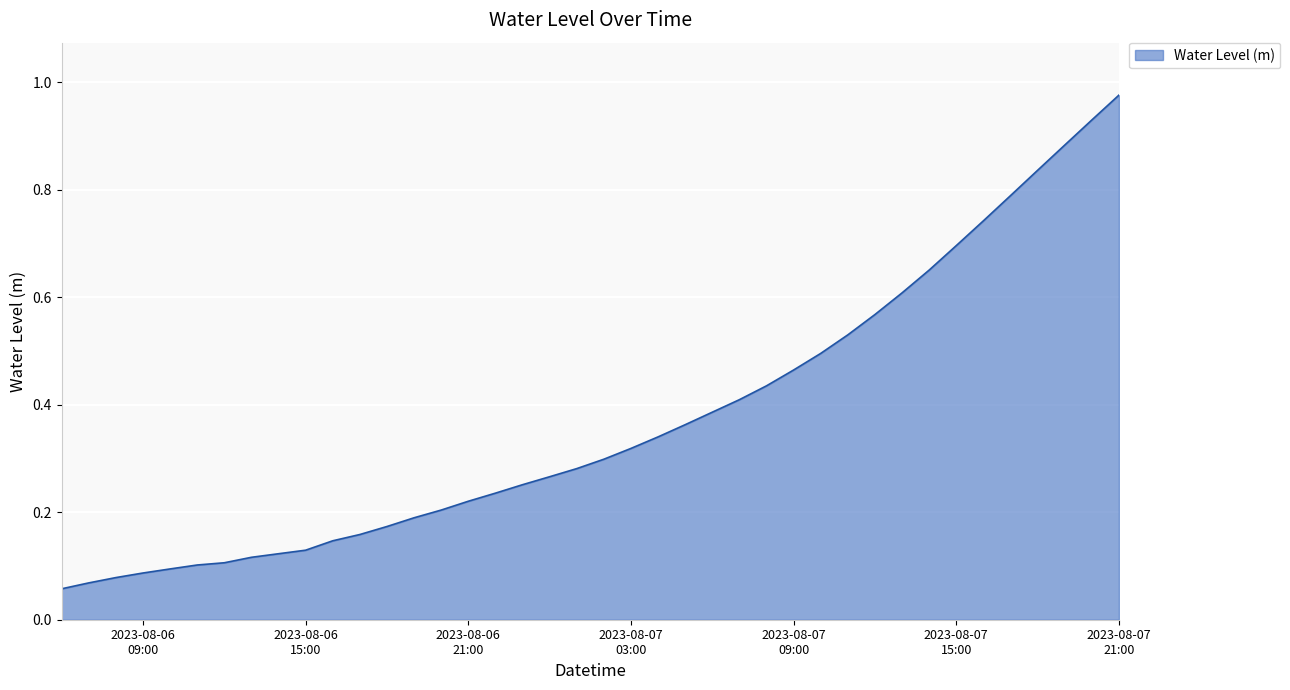

Does the chart display data point markers on the line(s)?

No